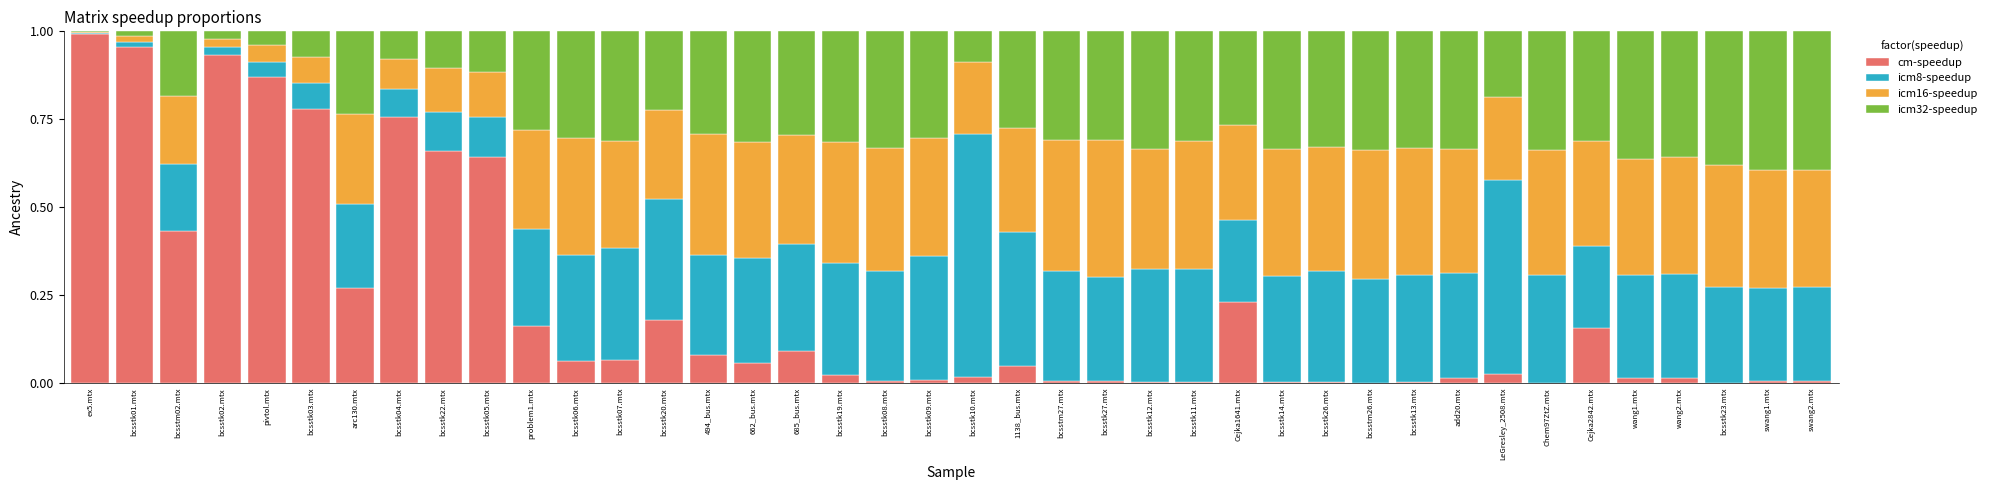

Which category has the highest value in the cm-speedup series?

ex5.mtx